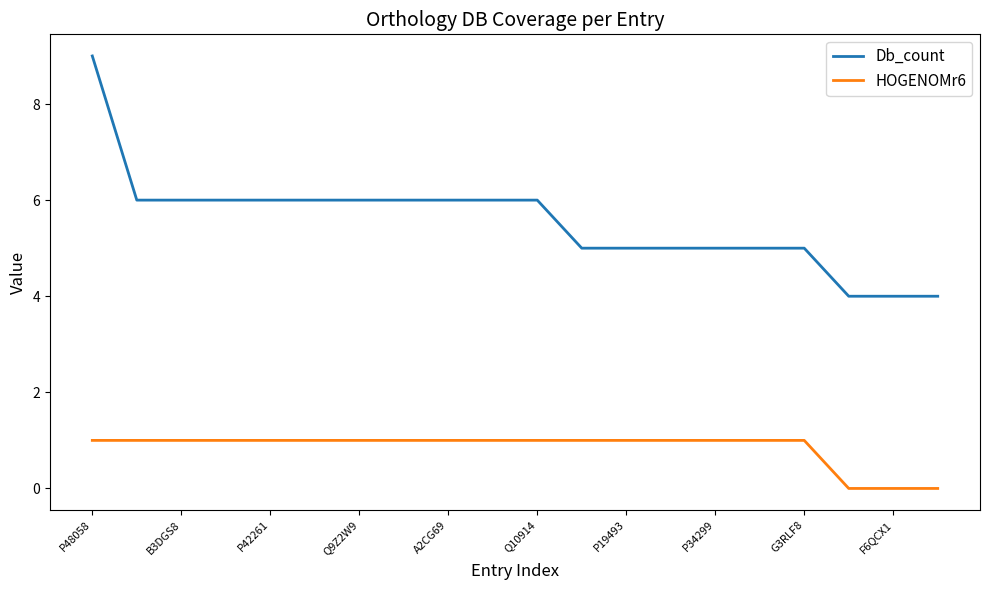

Which series has the widest spread of values?

Db_count